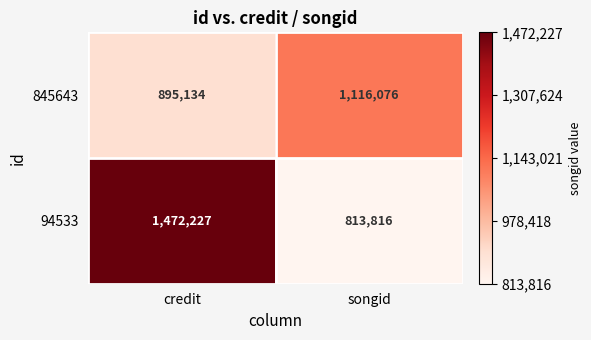

Rank the series by their average value, from lowest to highest.

845643, 94533